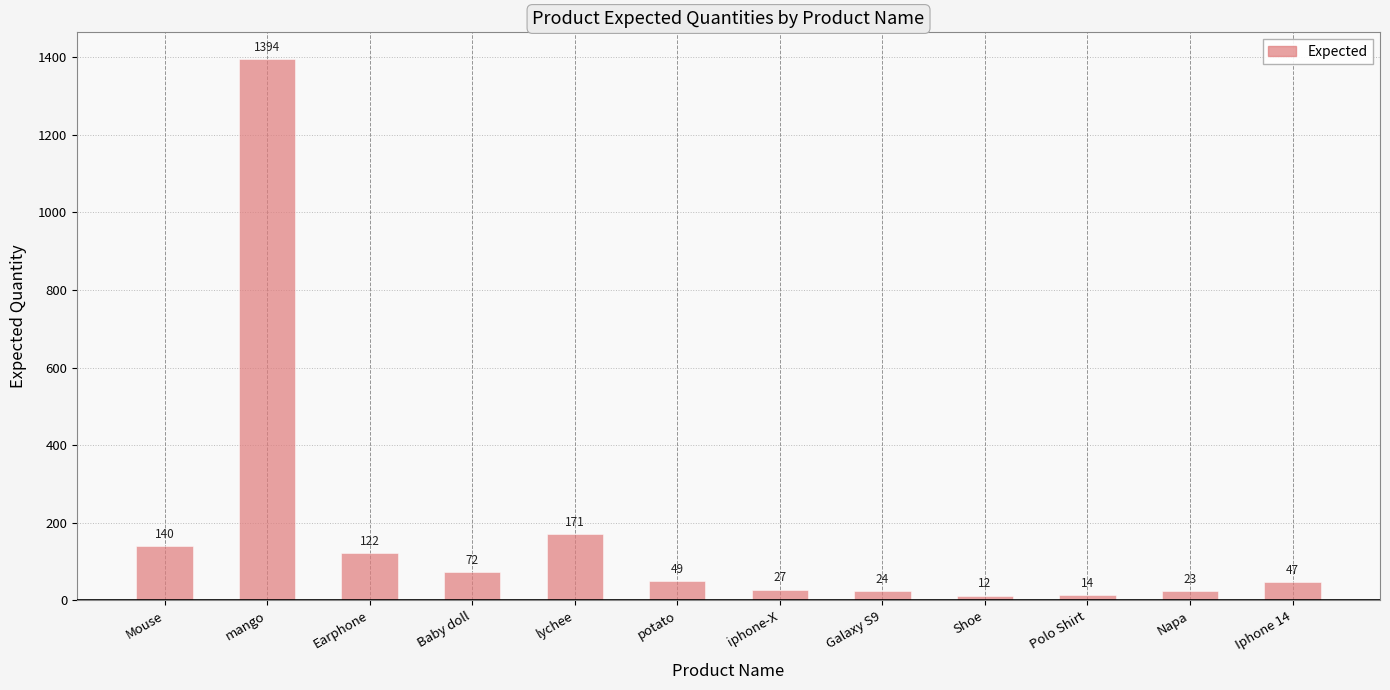

Does the chart contain any negative values?

No